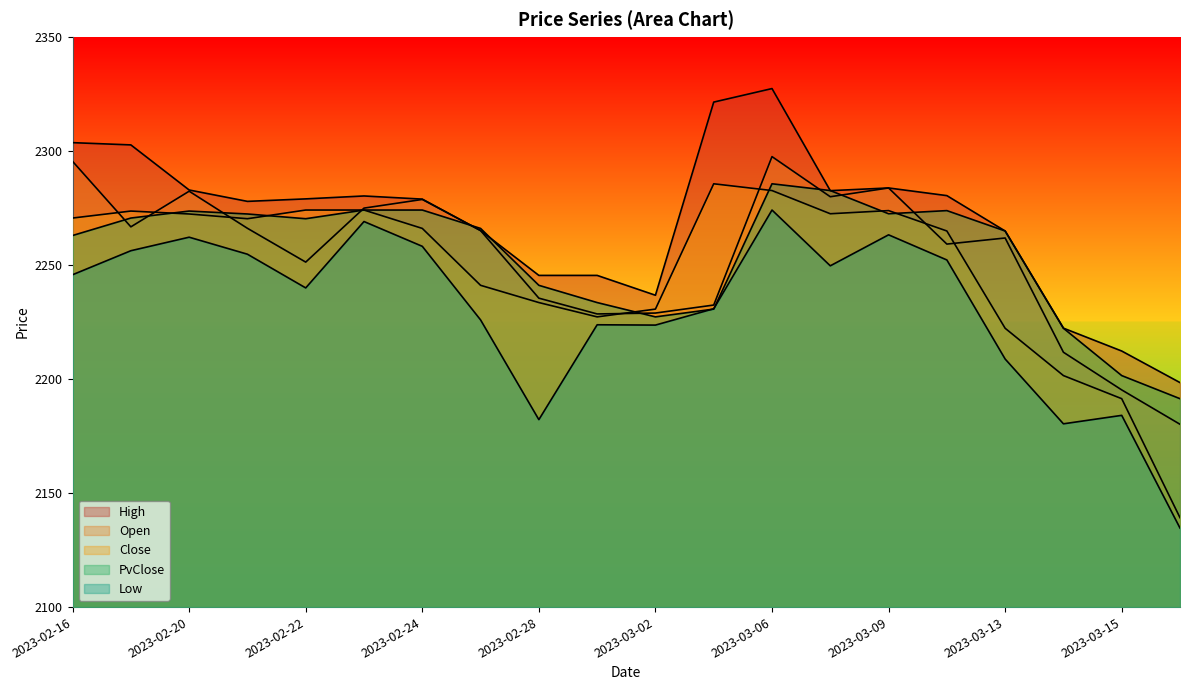

Which category has the lowest value in the PvClose series?

2023-03-16